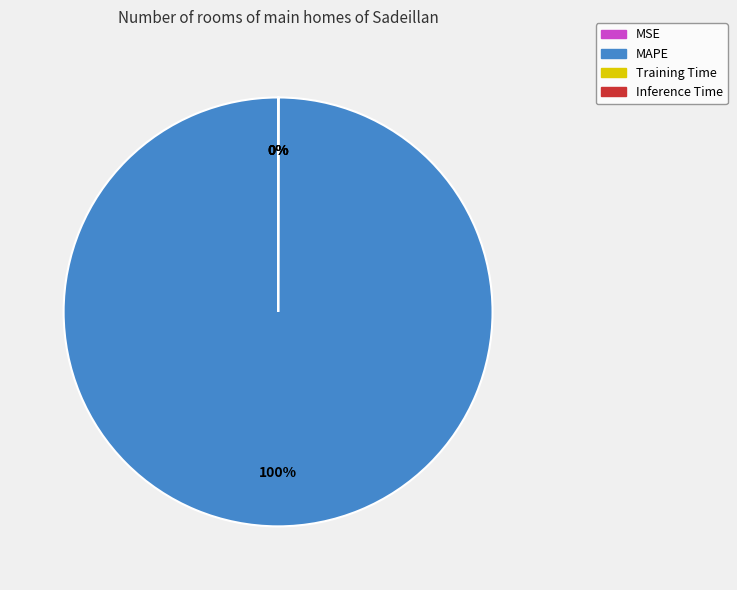

To the nearest percent, what is the average slice percentage?

25%